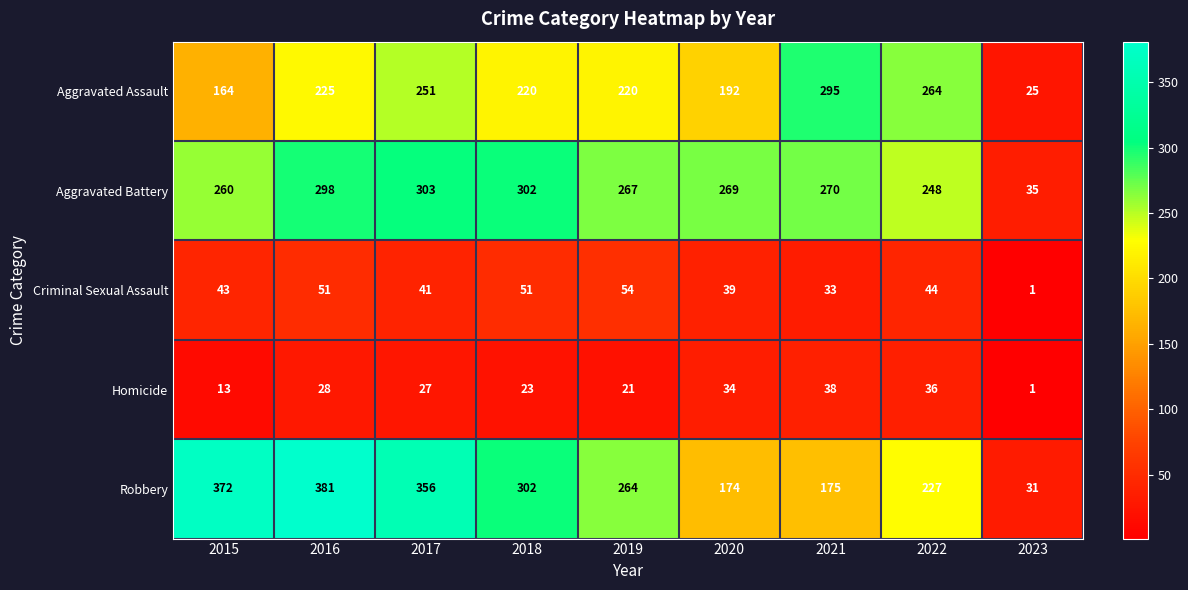

Which category has the highest value across all series?

2016